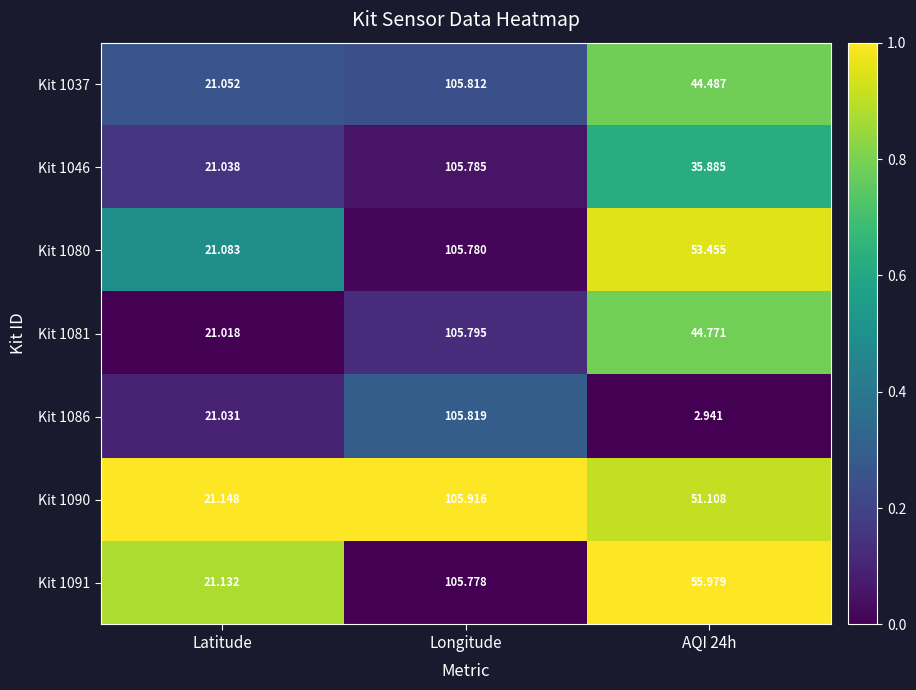

At which label does Kit 1091 reach its minimum?

Latitude